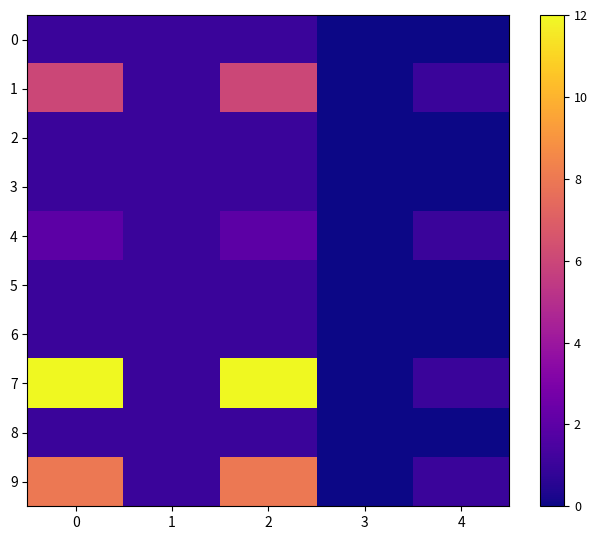

Which series has the largest total across all categories?

7